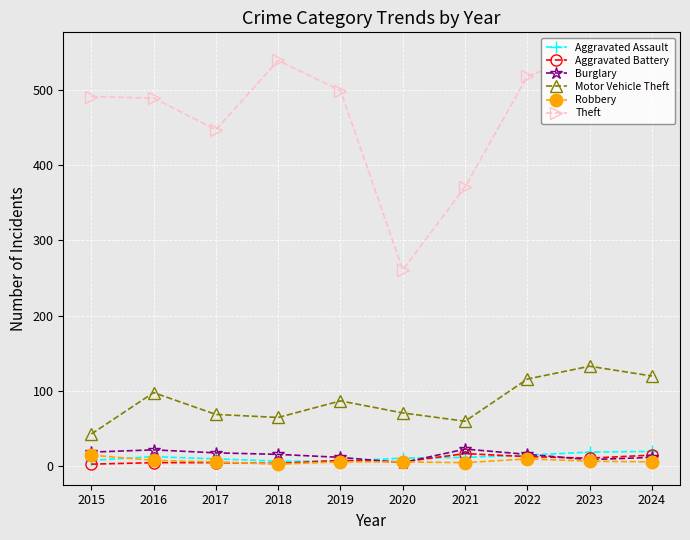

How many interior local peaks does the Motor Vehicle Theft series have?

3